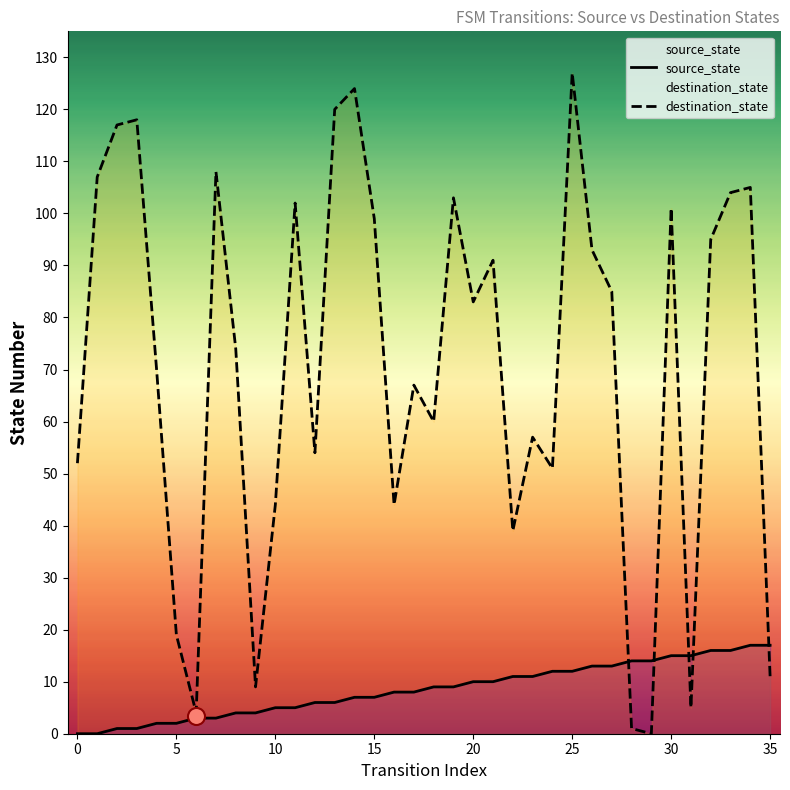

What are all the series names shown in the legend?

source_state, destination_state